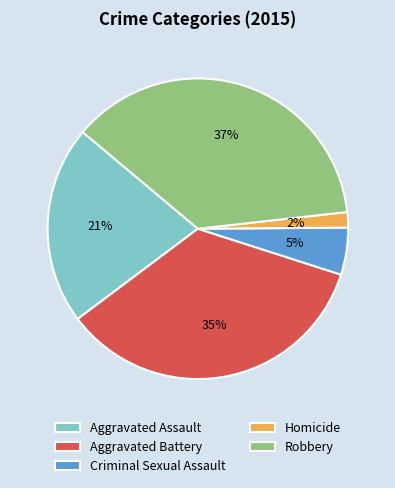

Between Aggravated Assault and Aggravated Battery, which is larger?

Aggravated Battery